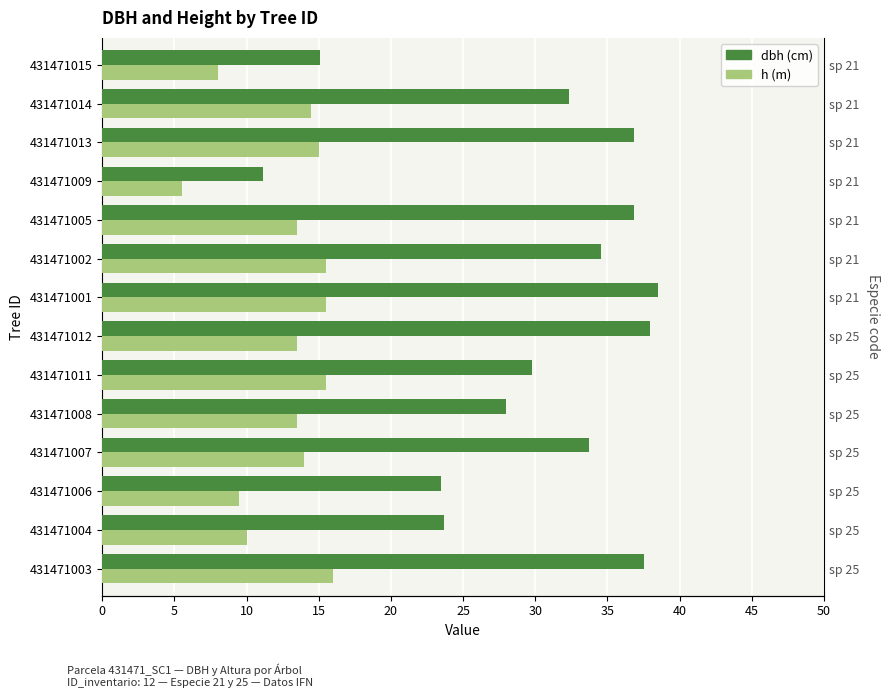

The h series shows 8.5 at 431471012. True or false?

False